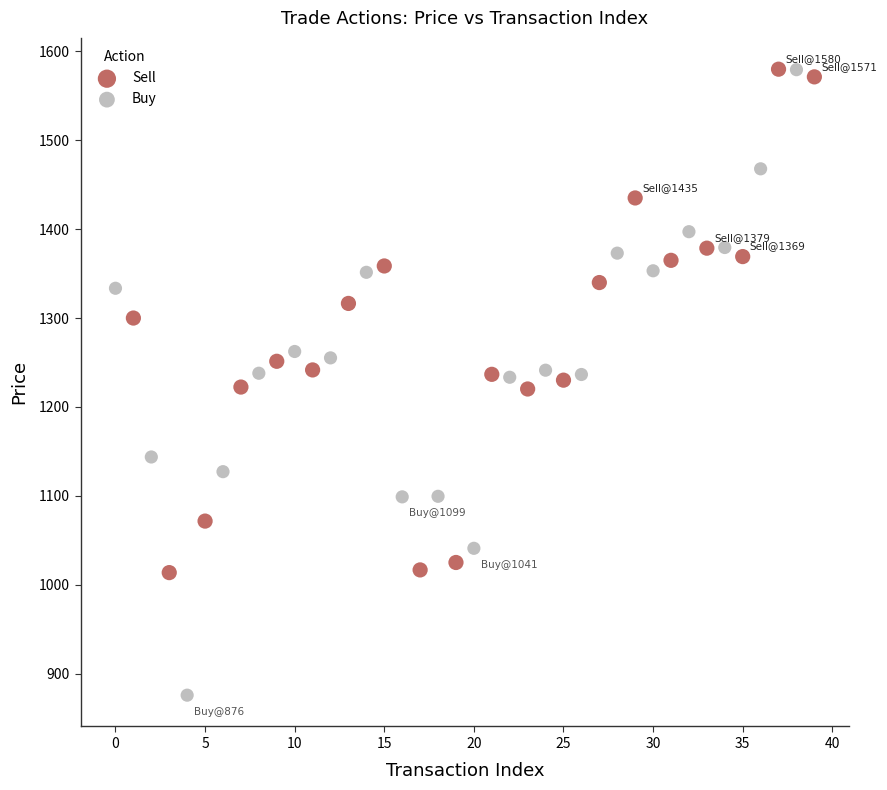

What are all the series names shown in the legend?

Sell, Buy